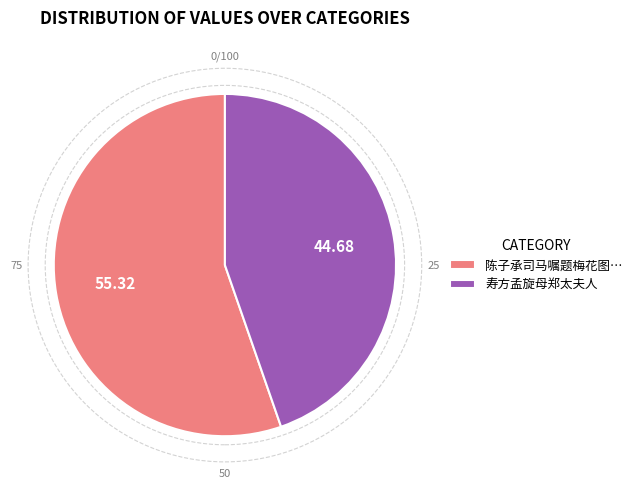

Rank the categories by value from lowest to highest.

寿方孟旋母郑太夫人, 陈子承司马嘱题梅花图…